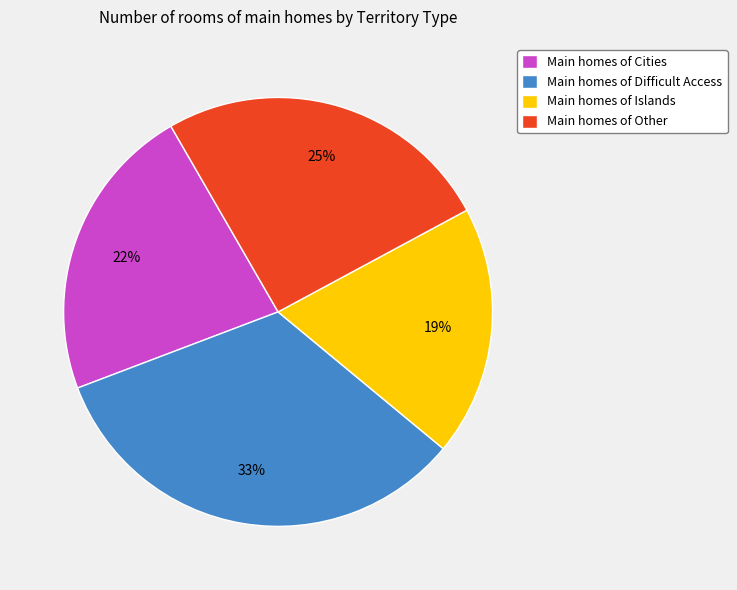

To the nearest percent, what is the average slice percentage?

25%